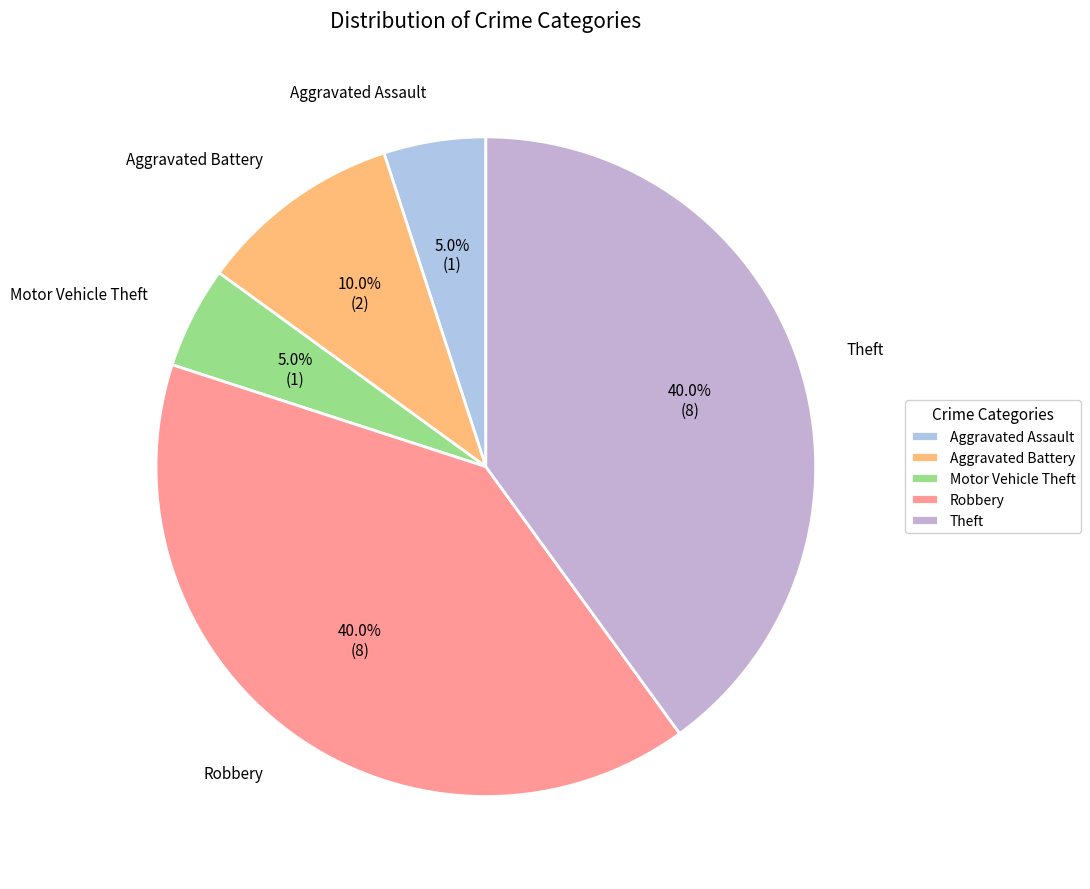

Count the number of slices in the pie.

5